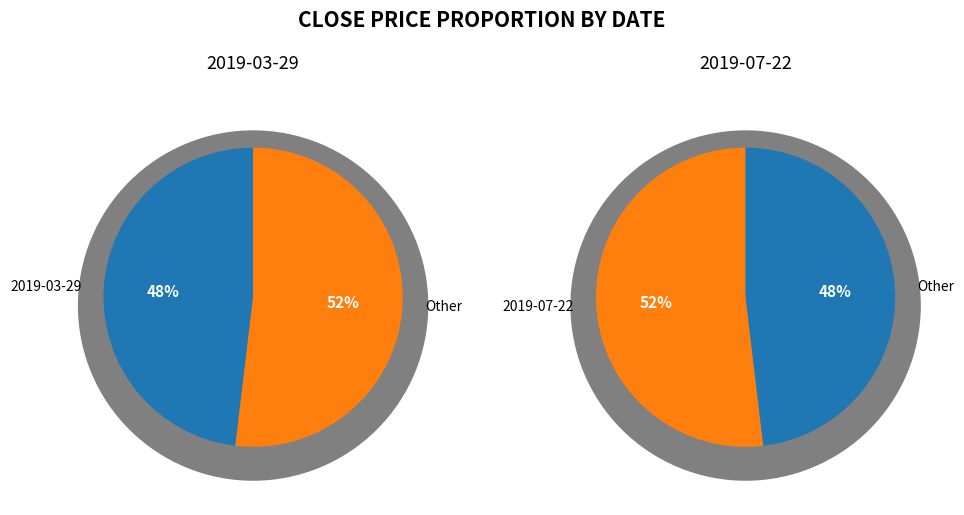

Is there any slice that represents more than half of the pie?

Yes